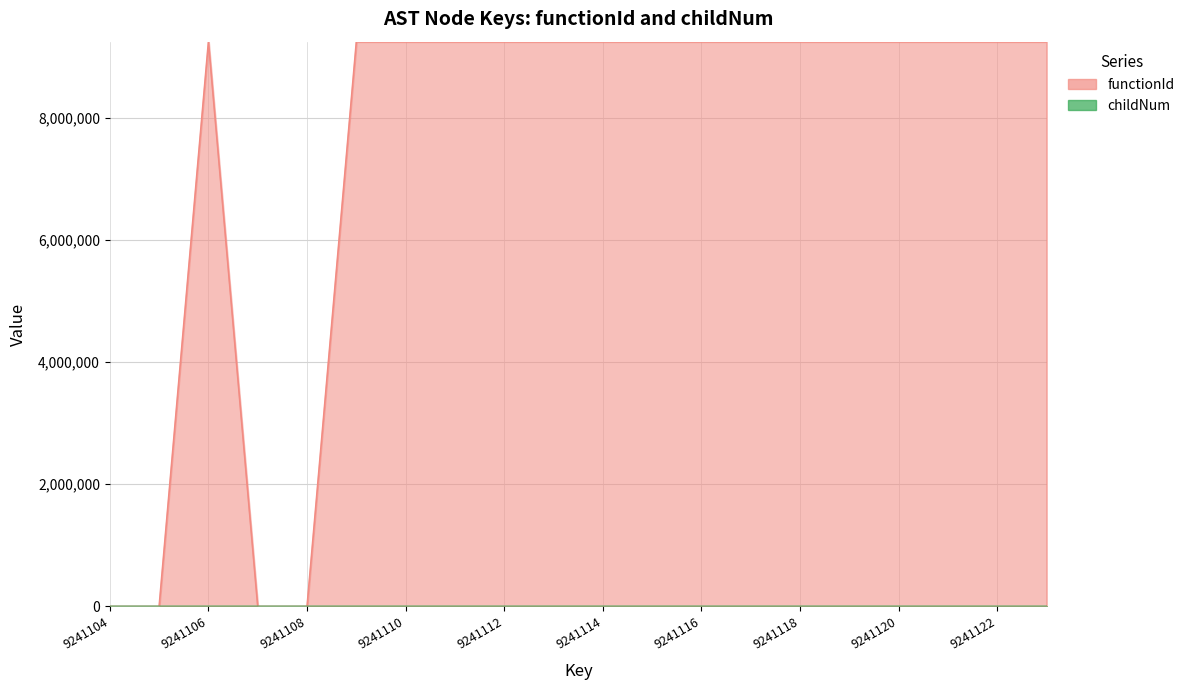

What is the value of the functionId point at the 17th from the left?

9241105